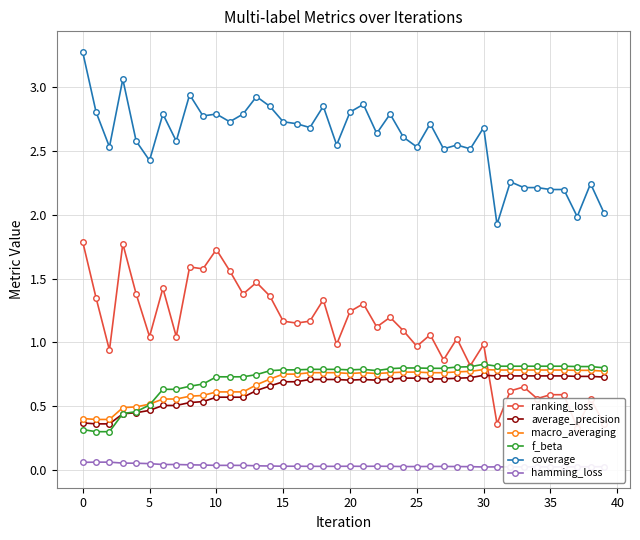

At how many categories does at least one series exceed 0?

40